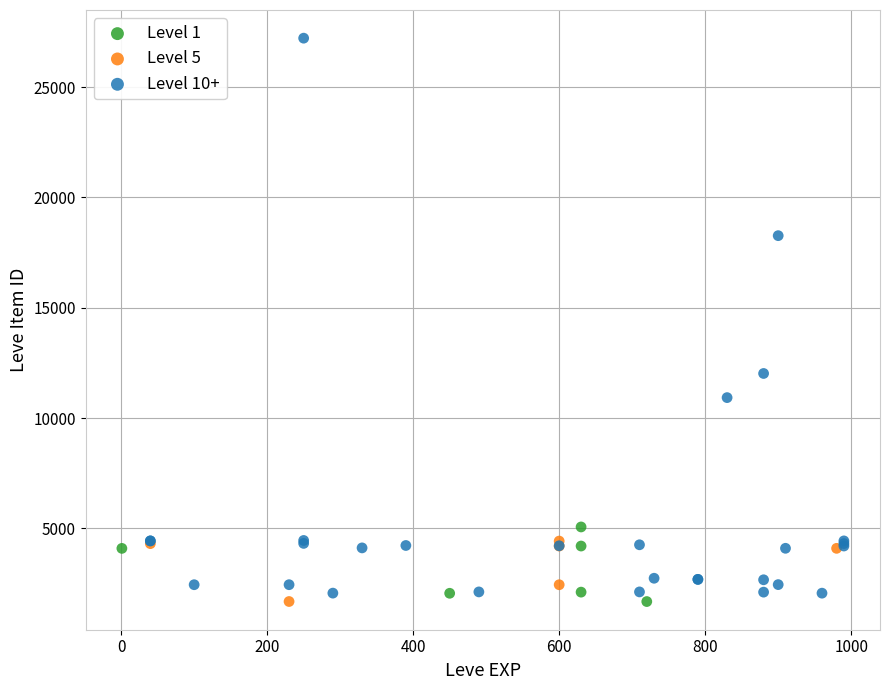

Which series contains the highest Y value?

Level 10+